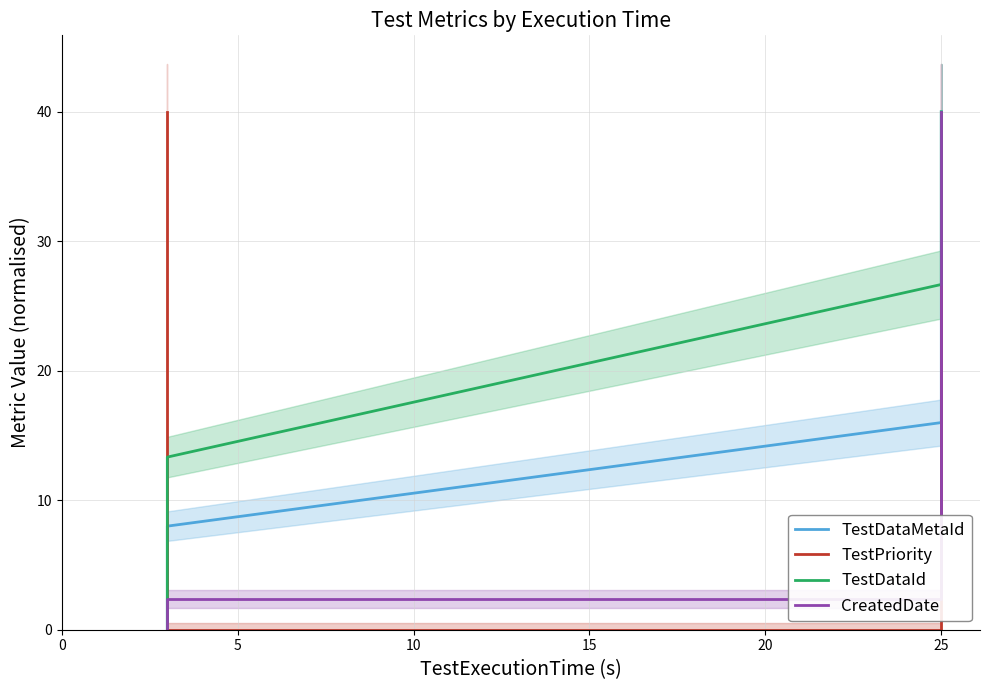

What is the difference between the maximum and minimum values in the TestPriority series?

40.0